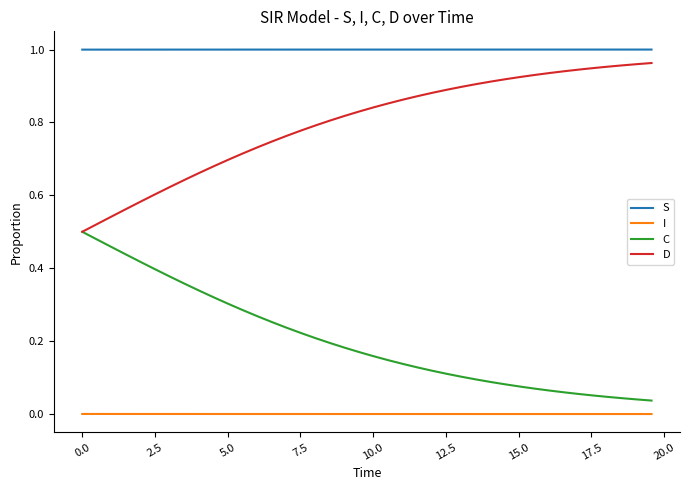

Which series has the largest total across all categories?

S